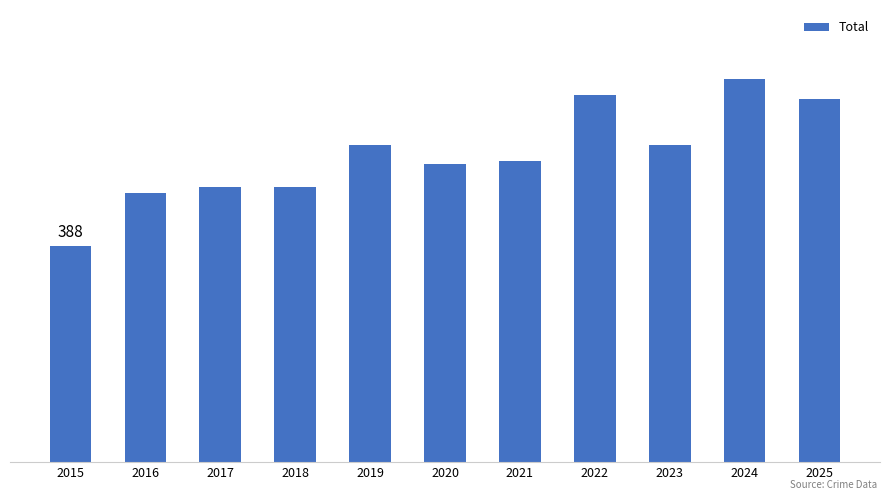

List the labels in order of value, largest first.

2024, 2022, 2025, 2019, 2023, 2021, 2020, 2017, 2018, 2016, 2015